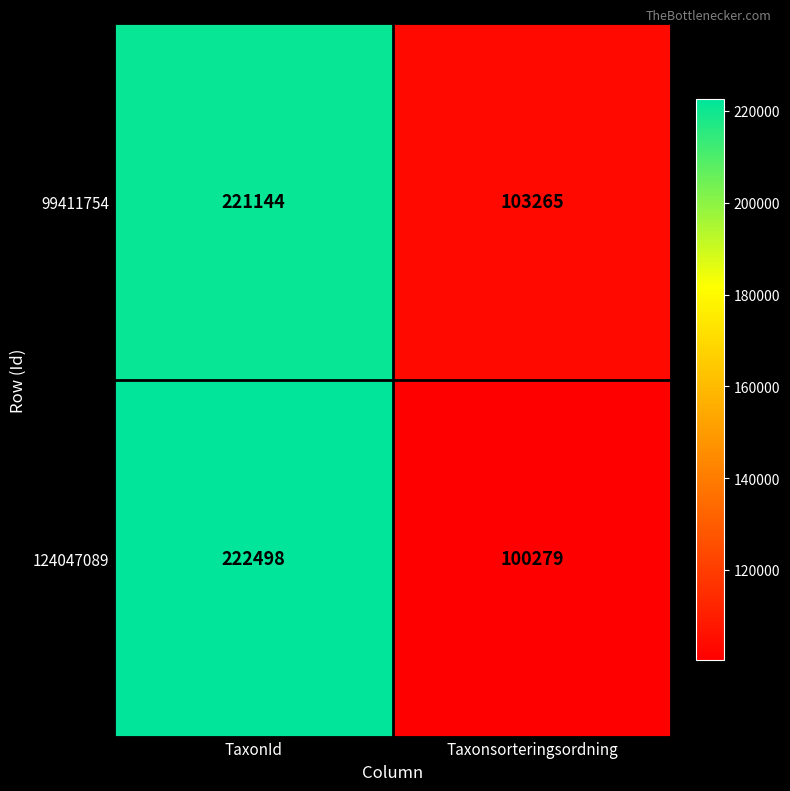

Reading right to left, transcribe all the data shown in this chart.

99411754: Taxonsorteringsordning=103265	TaxonId=221144
124047089: Taxonsorteringsordning=100279	TaxonId=222498